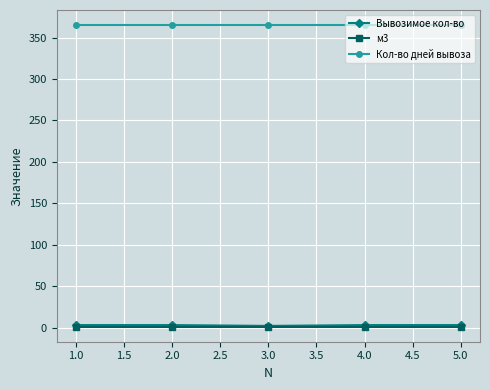

True or false: Кол-во дней вывоза and м3 cross at least once.

False